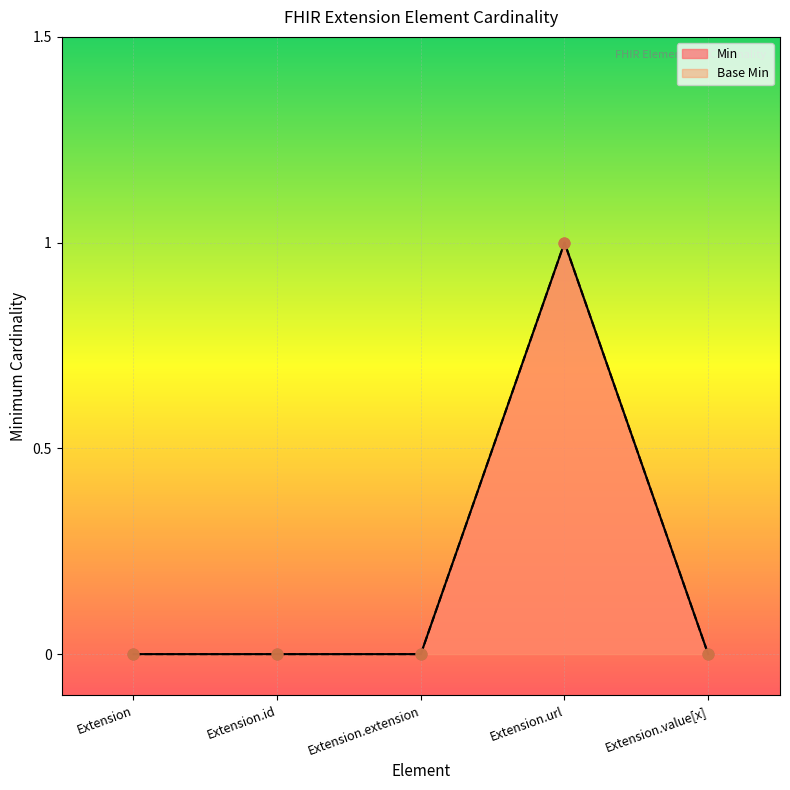

What is the total value across all series at Extension.url?

2